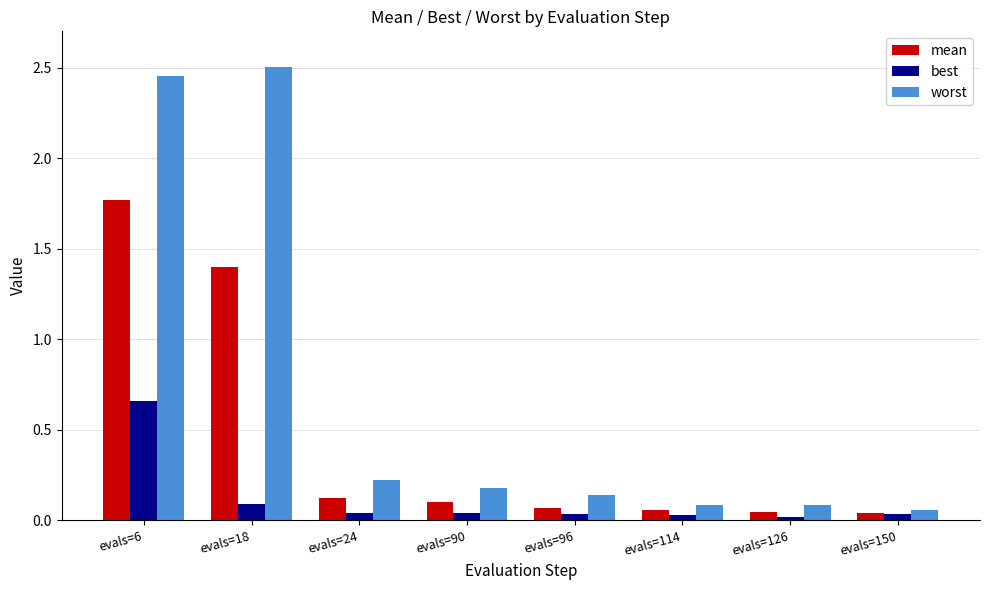

Is it true that worst equals 0.0 at evals=126?

False